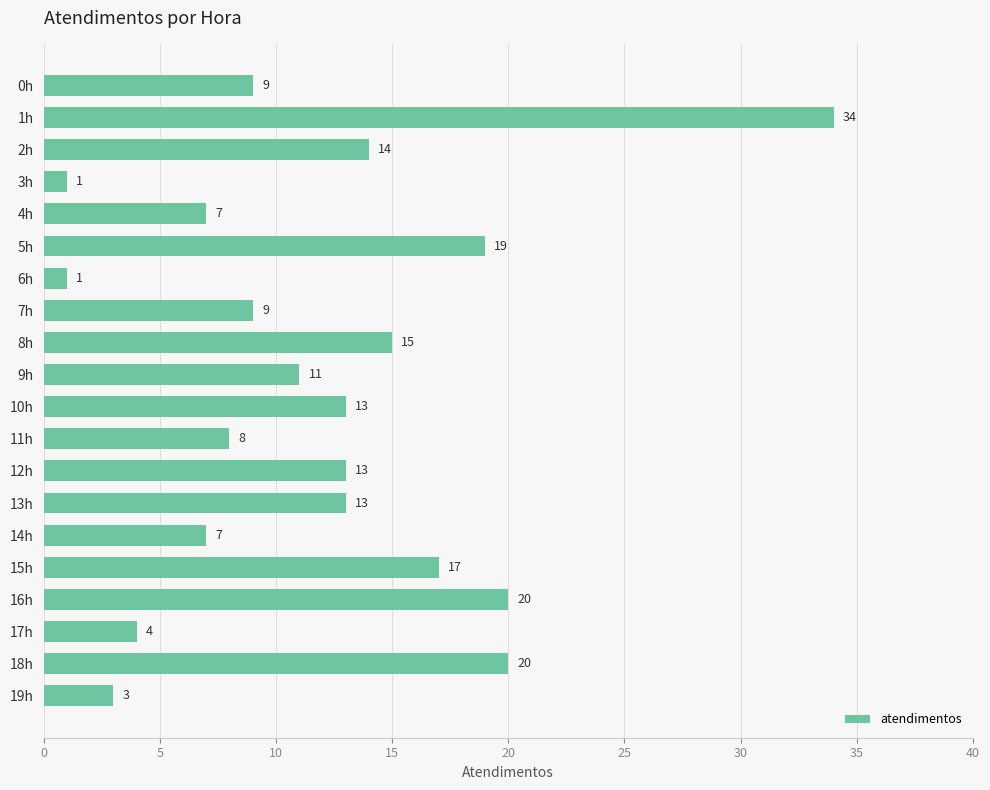

What is the change in value from 6h to 16h?

+19